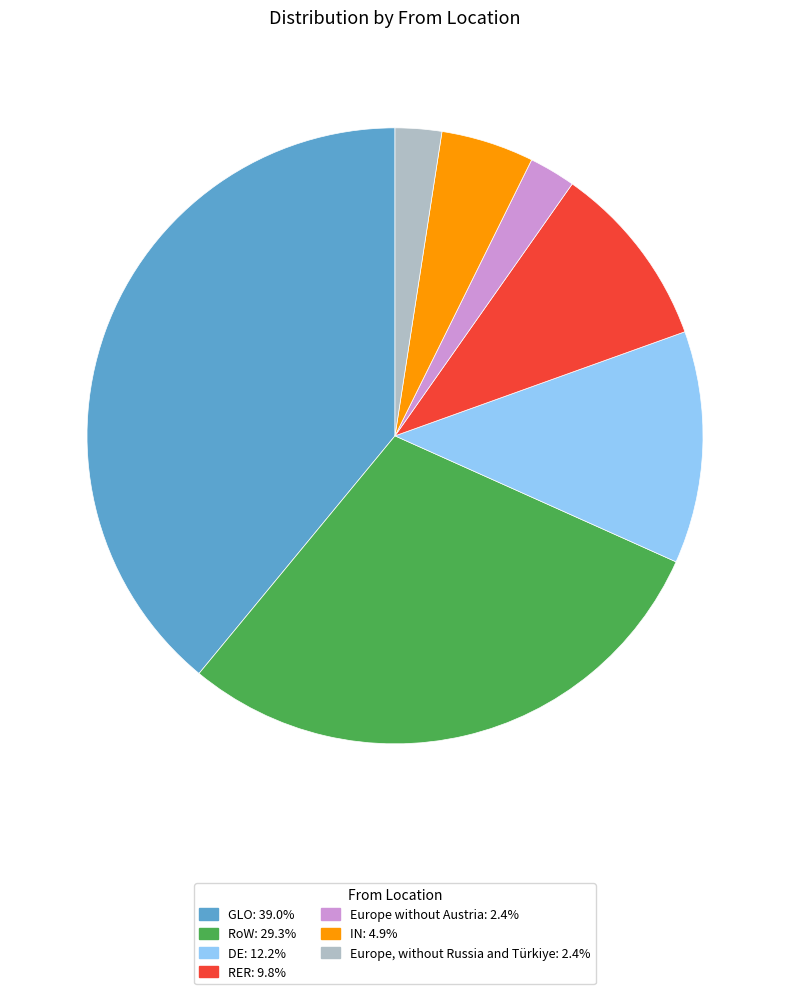

Is there any slice that represents more than half of the pie?

No